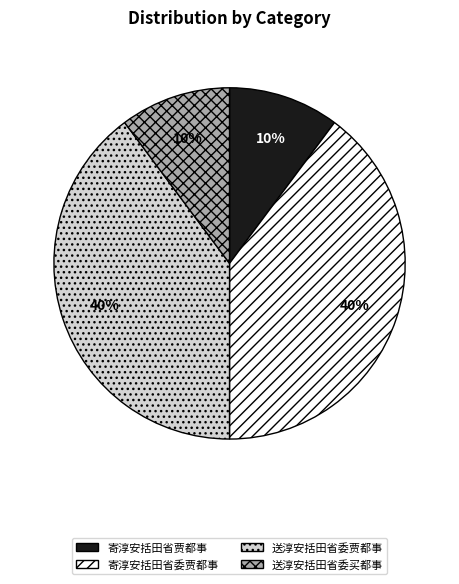

Is there a majority slice in this chart?

No